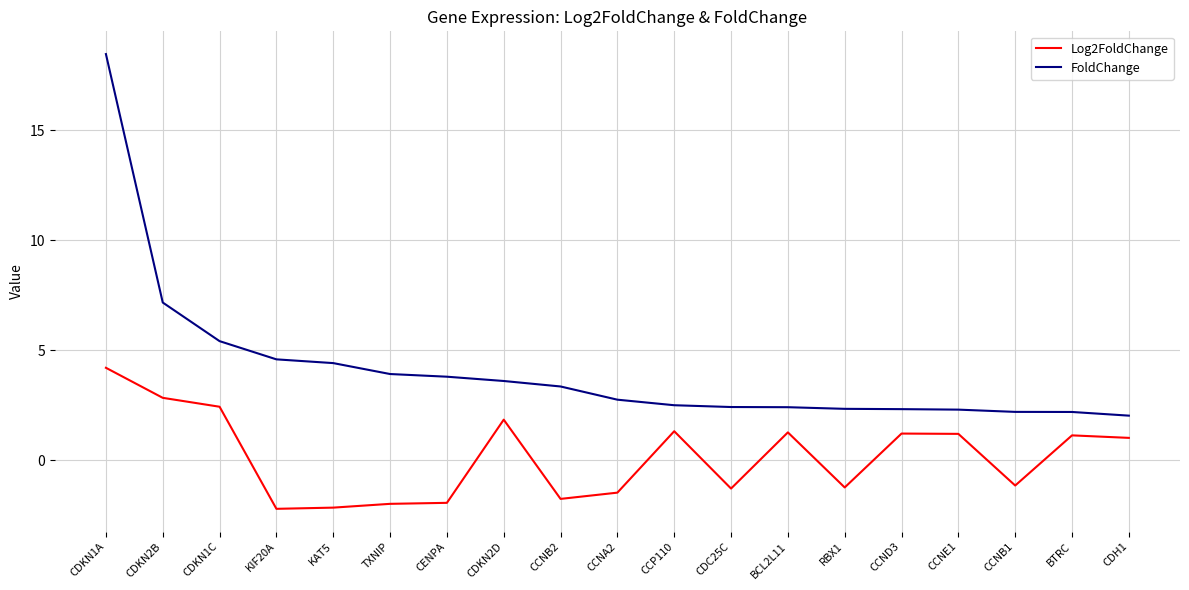

Where is FoldChange nearest to the value 10?

CDKN2B